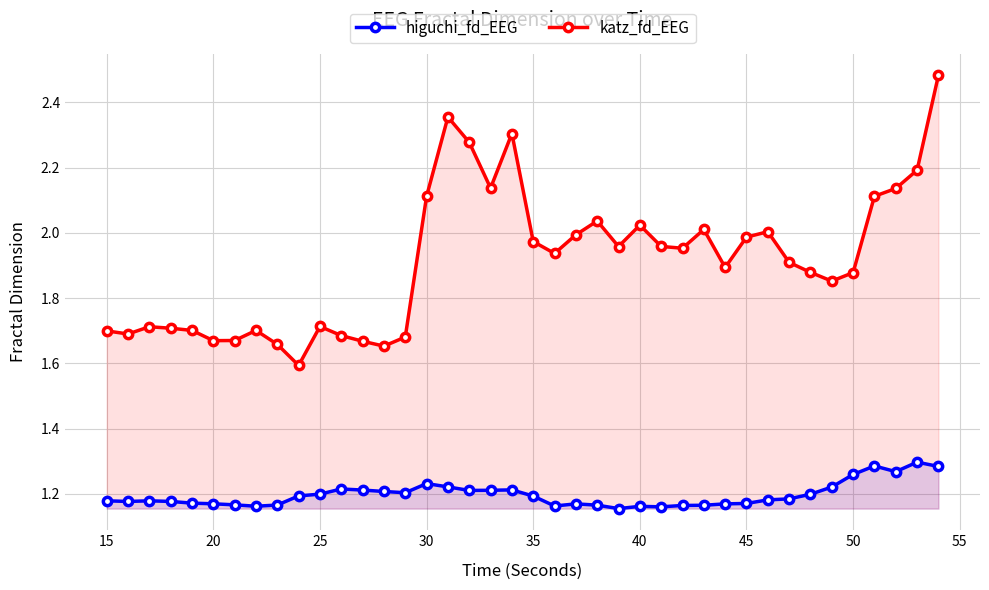

The value of katz_fd_EEG at 15 is 2.8. True or false?

False